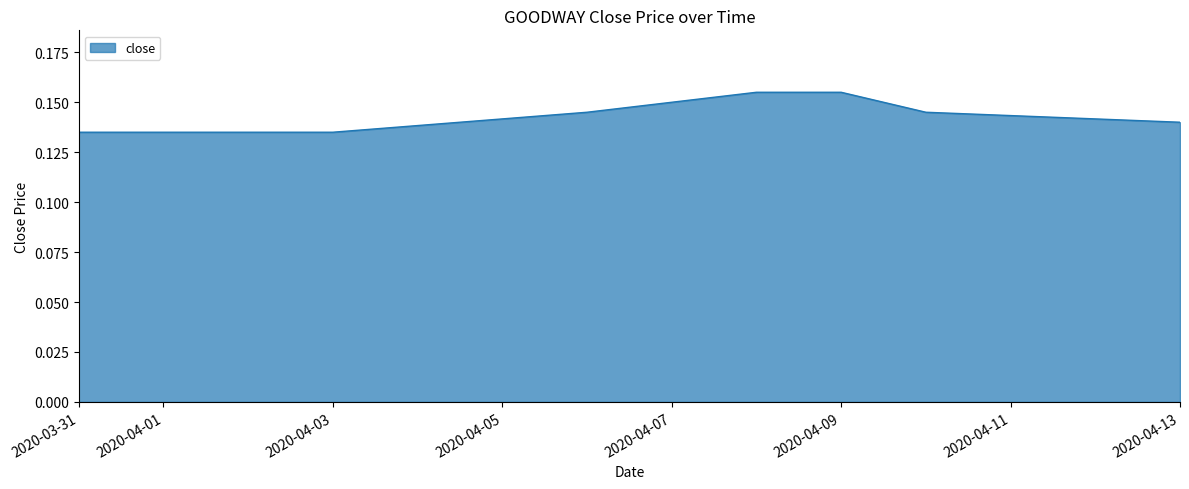

Does the chart display data point markers on the line(s)?

No